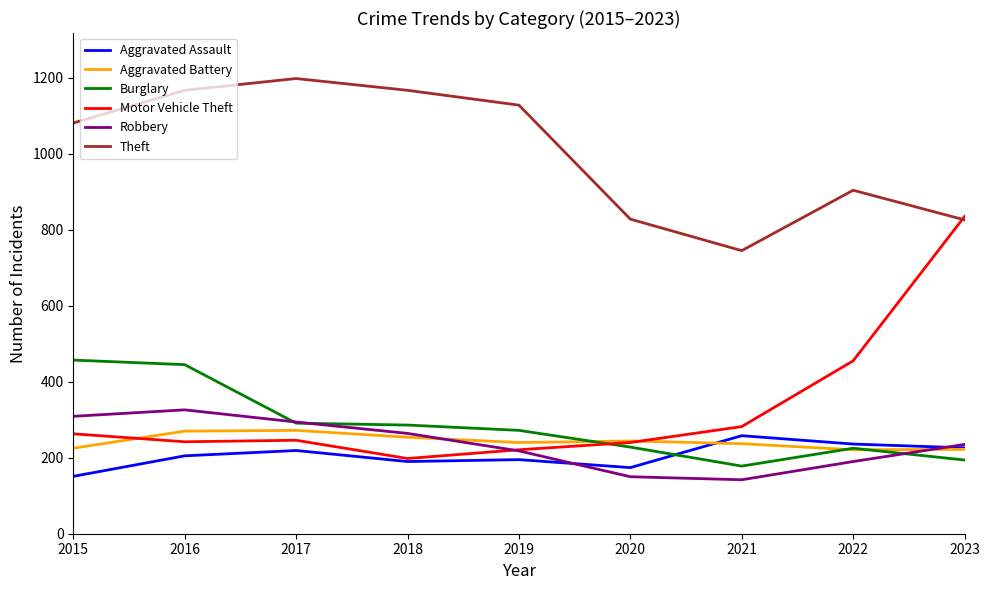

What is the approximate value of Aggravated Battery at 2022, to the nearest 10?

220